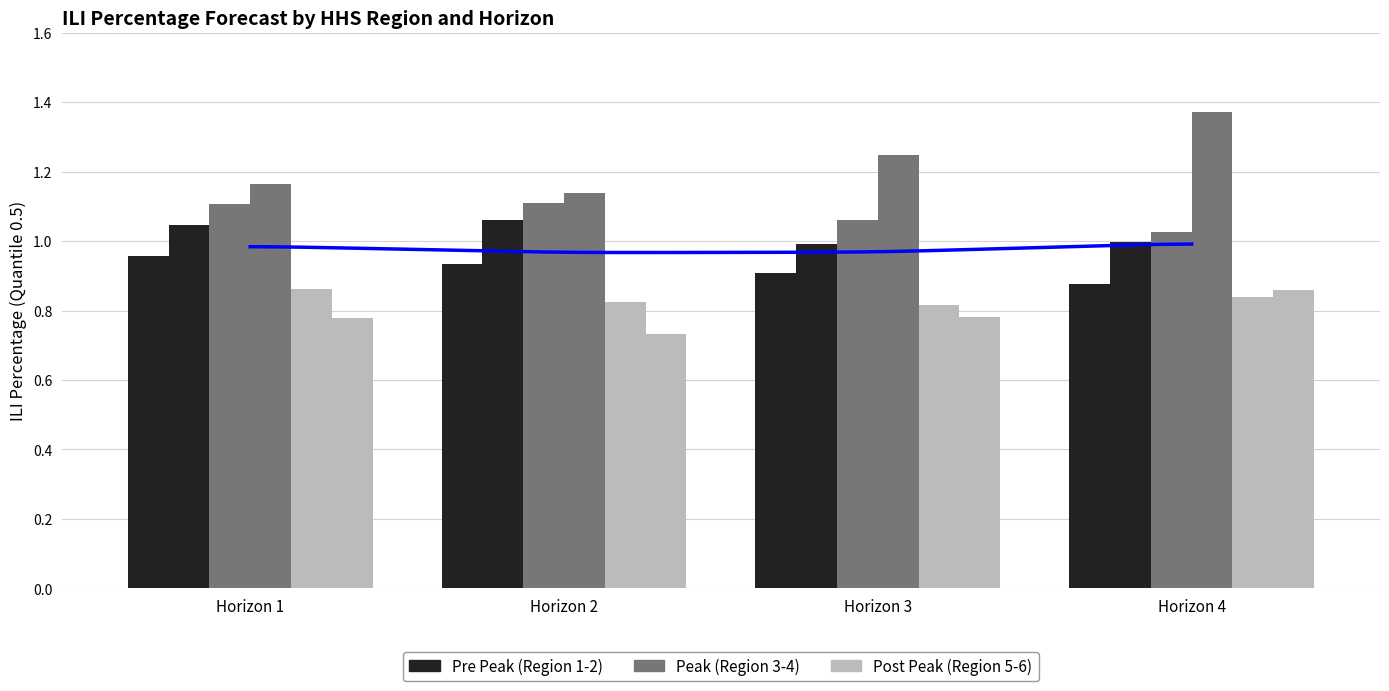

At which label does HHS Region 3 reach its minimum?

Horizon 4